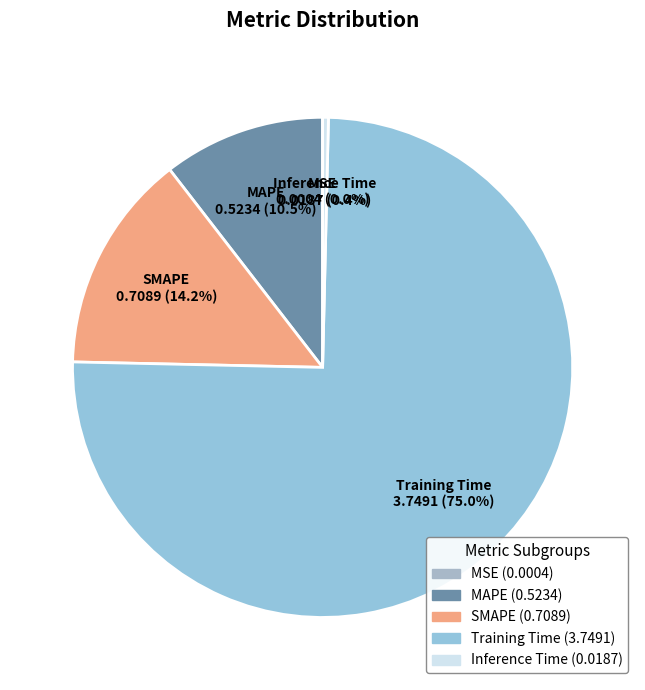

To the nearest percent, what percentage of the pie is Training Time?

75%